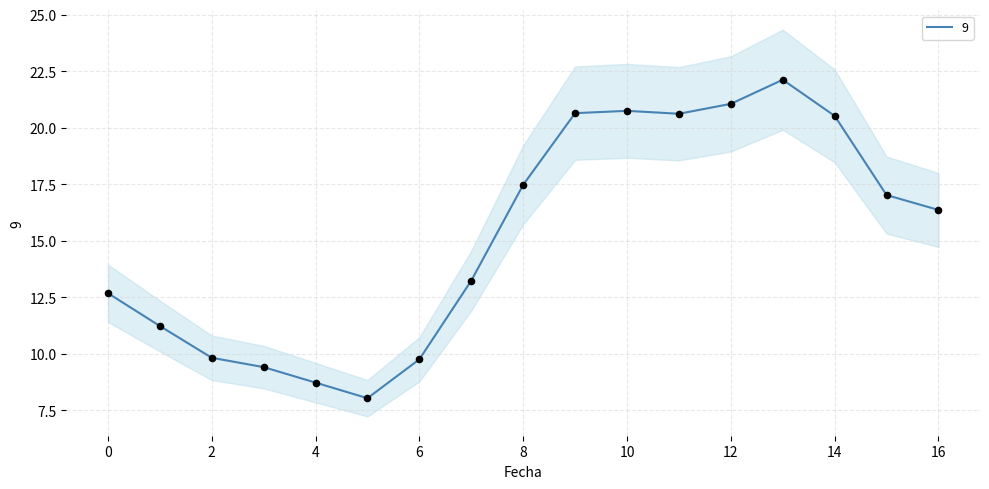

What is the change in value from 1 to 16?

+5.1